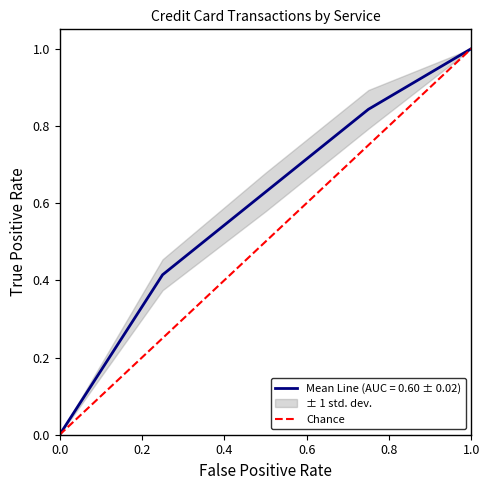

The Mean Line (AUC = 0.60 ± 0.02) series shows 1.0 at 1.0. True or false?

True